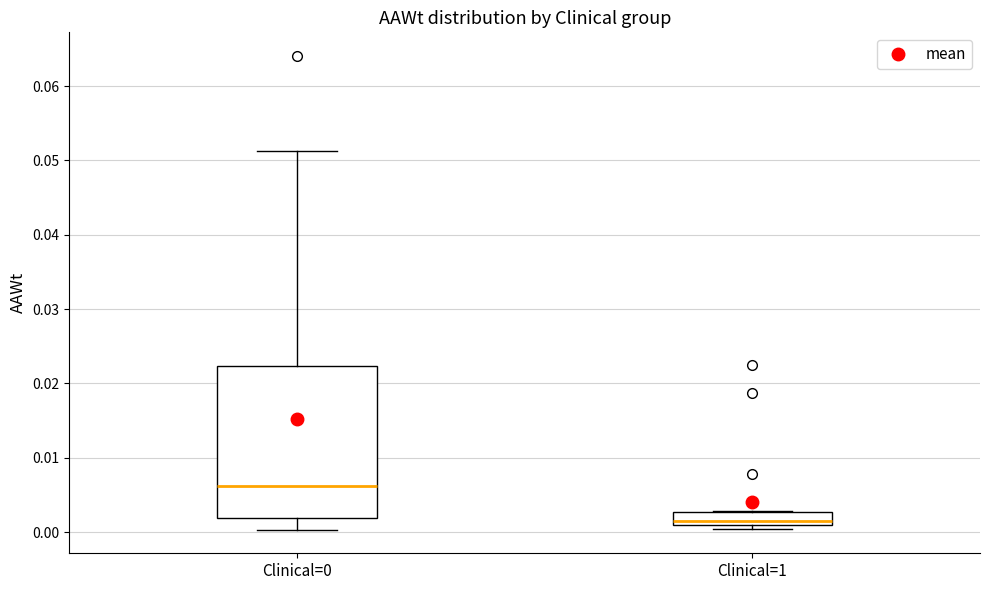

Which box is the tallest, from its lower edge to its upper edge?

Clinical=0